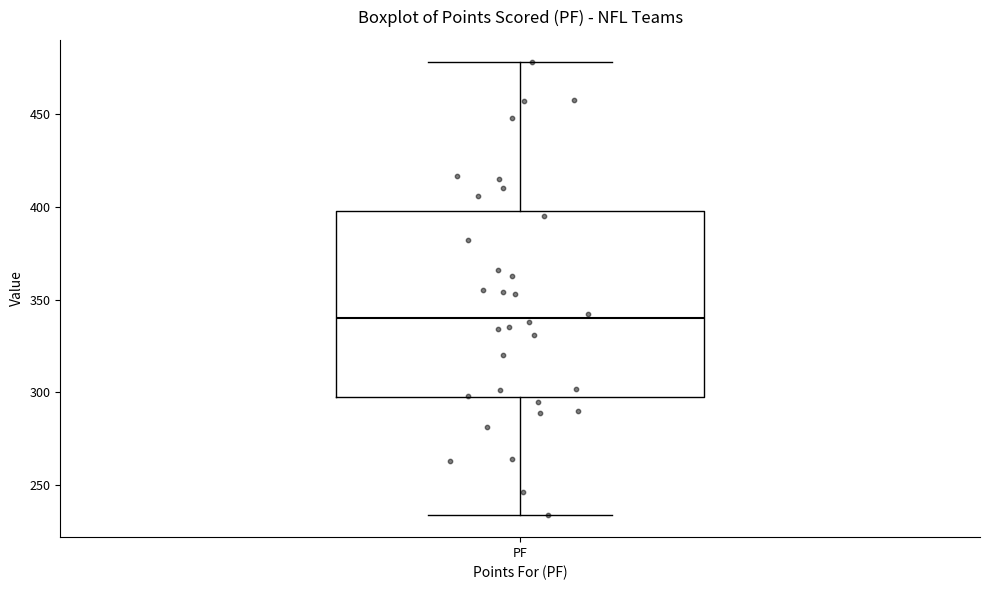

Where is the lower edge of the box for PF on the y-axis? The values are not printed on the chart, so give them approximately, as read against the axis.

295